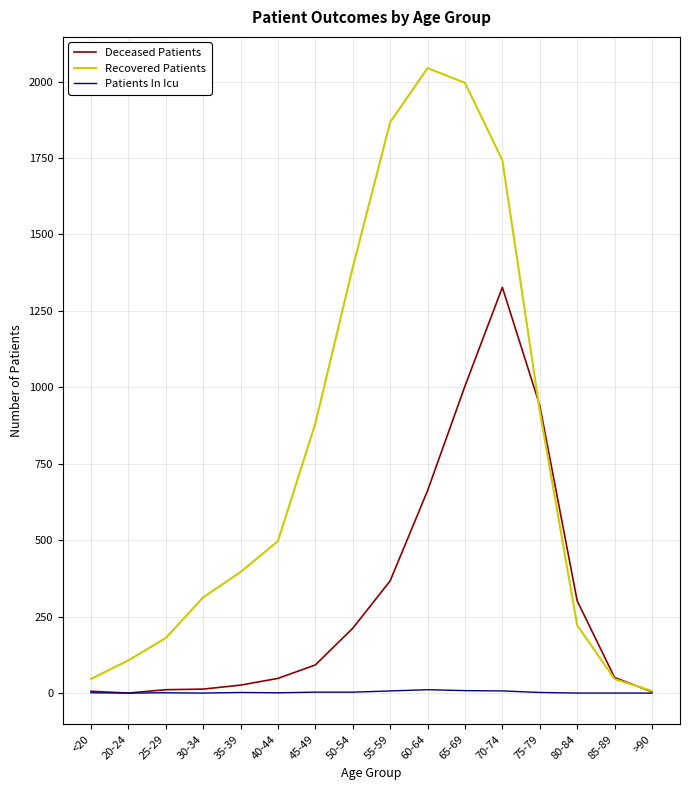

The Deceased Patients series shows 941 at 75-79. True or false?

True